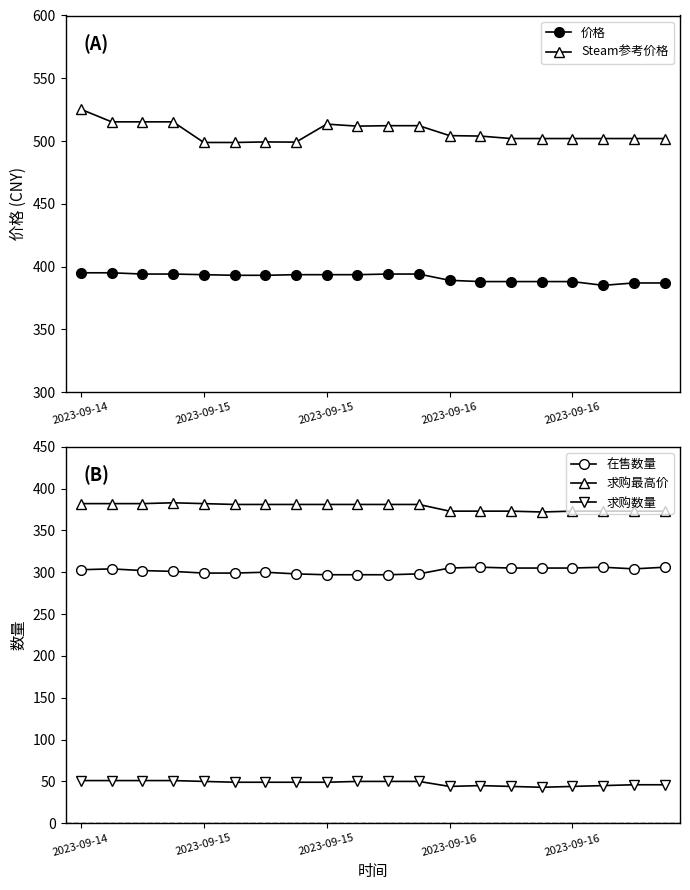

The 求购数量 series shows 45.0 at 13. True or false?

True